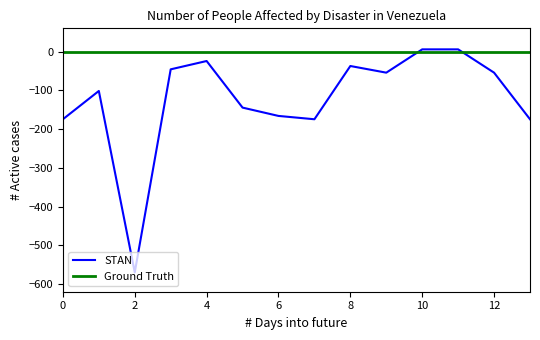

Which series has the largest total across all categories?

Ground Truth